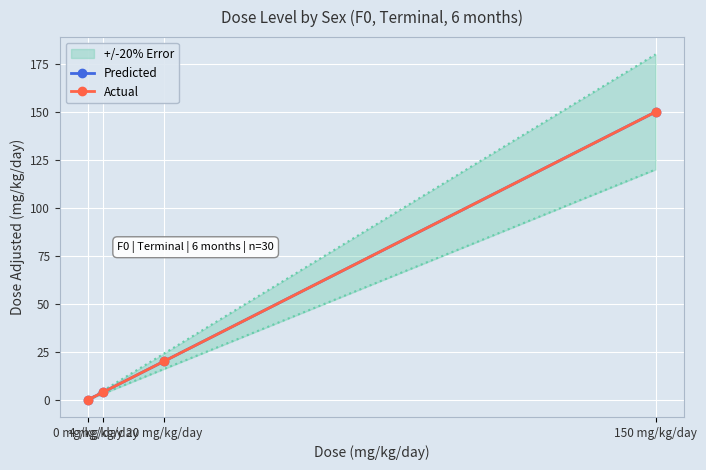

Which label corresponds to the largest value in the chart?

150 mg/kg/day